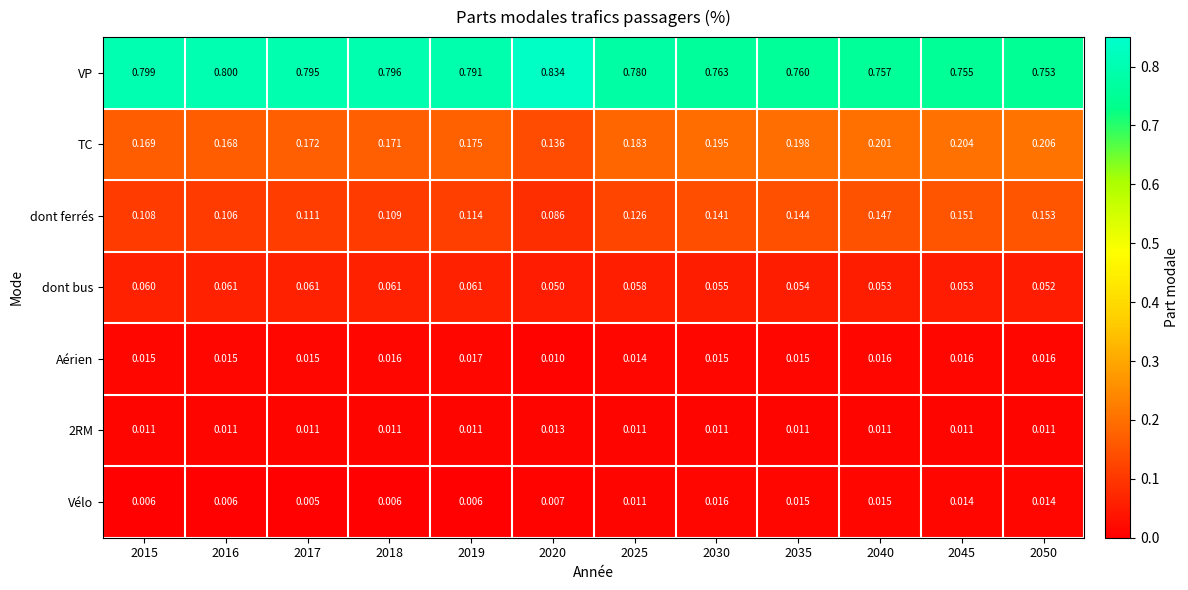

Between 2015 and 2016, which series saw the biggest shift?

dont ferrés